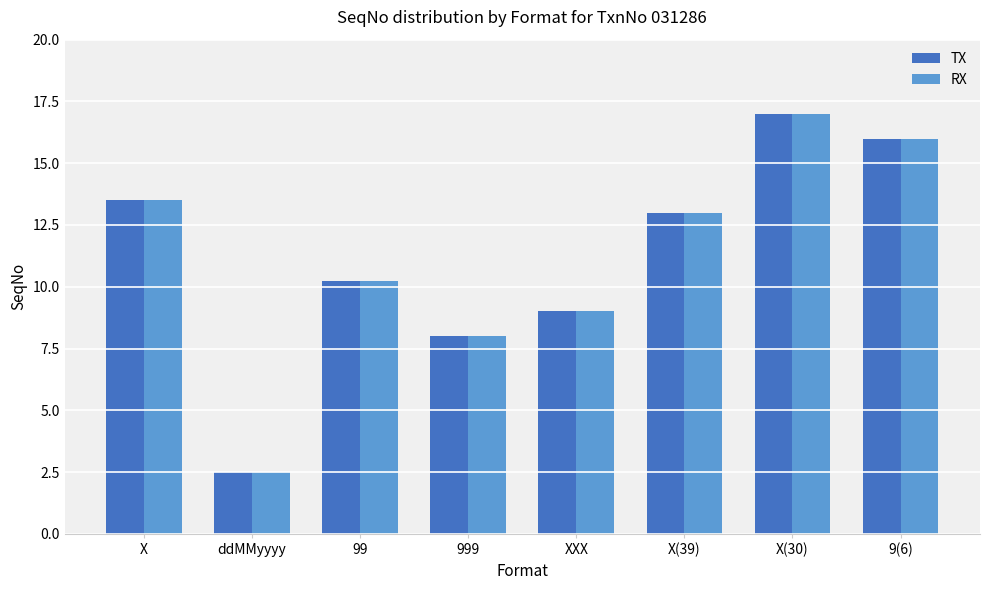

True or false: RX has a value of 10.2 at 99.

True